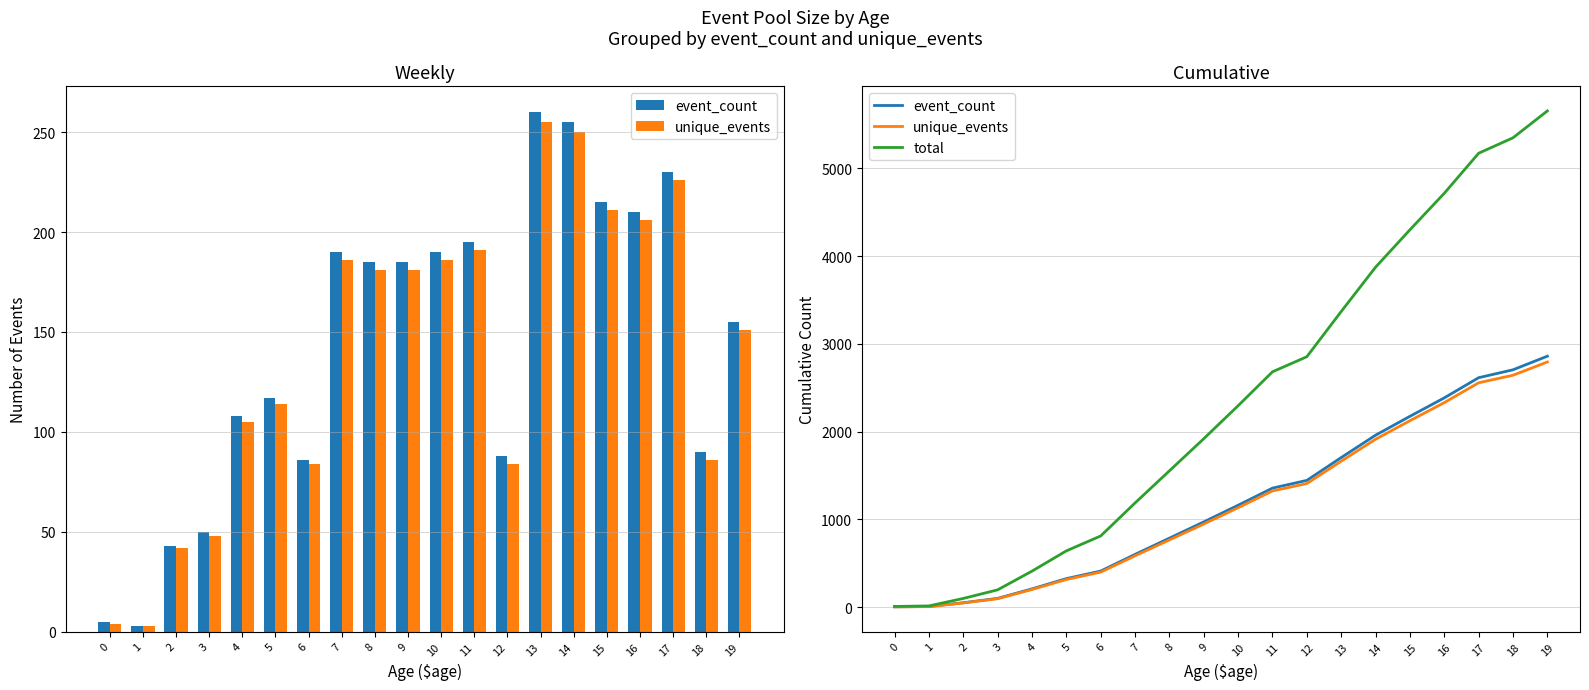

Between 12 and 14, which series saw the biggest shift?

total